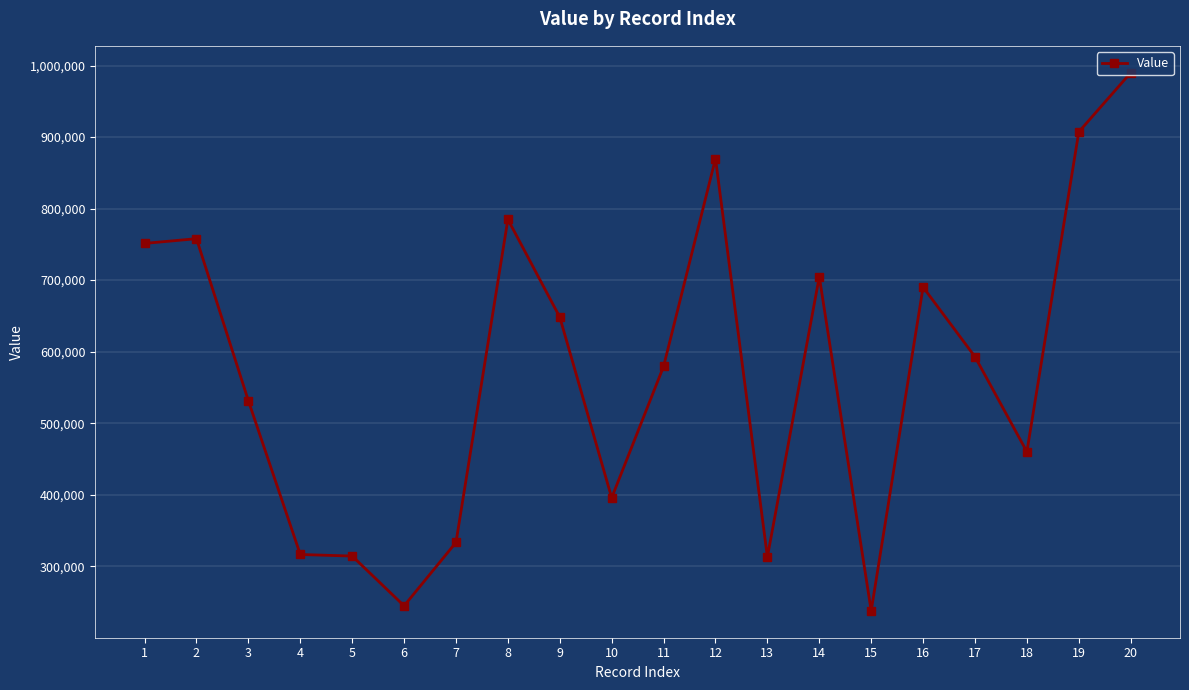

What is the value of the 5th point from the left?

314178